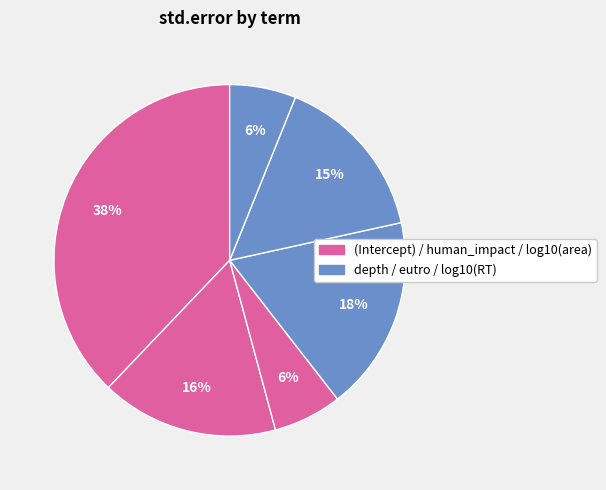

Rank the categories by value from lowest to highest.

log10(RT), log10(area), eutro, human_impact, depth, (Intercept)